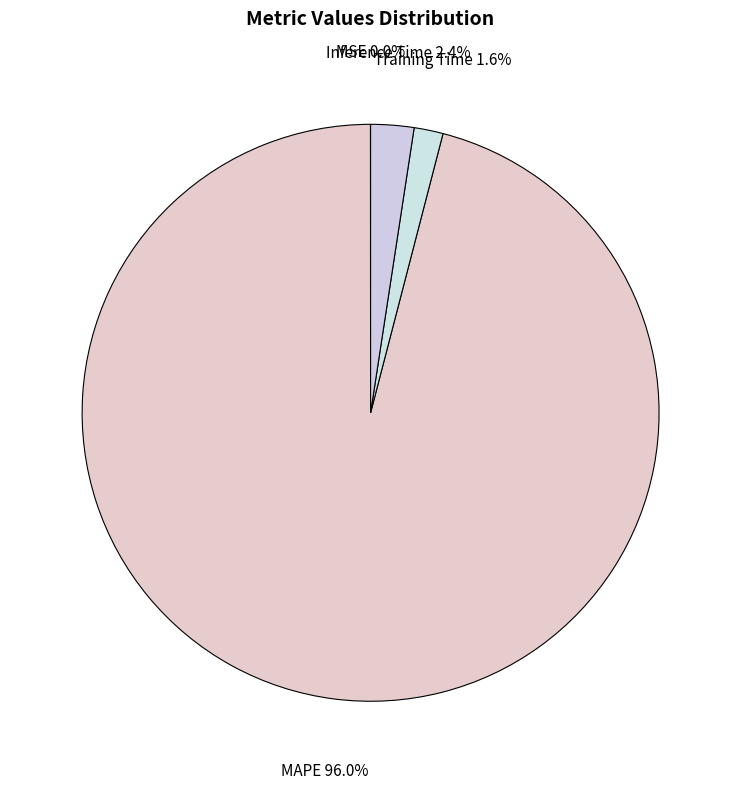

Do Inference Time and MAPE together represent more than half of the pie?

Yes